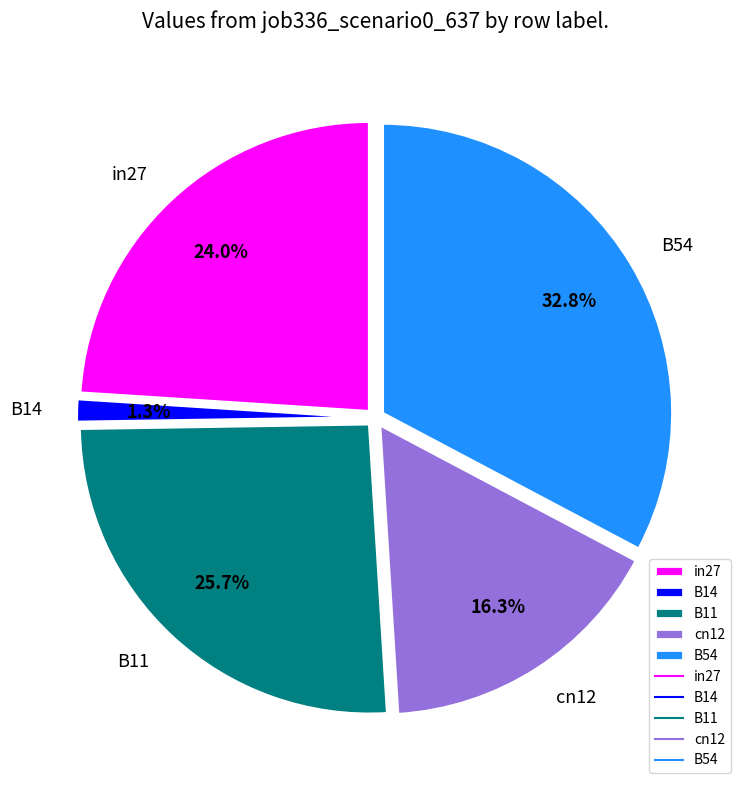

True or false: B14 accounts for 1% of the total.

True